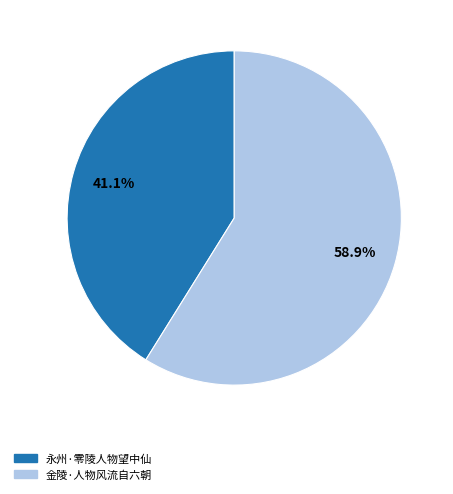

Which slice is the largest?

金陵·人物风流自六朝